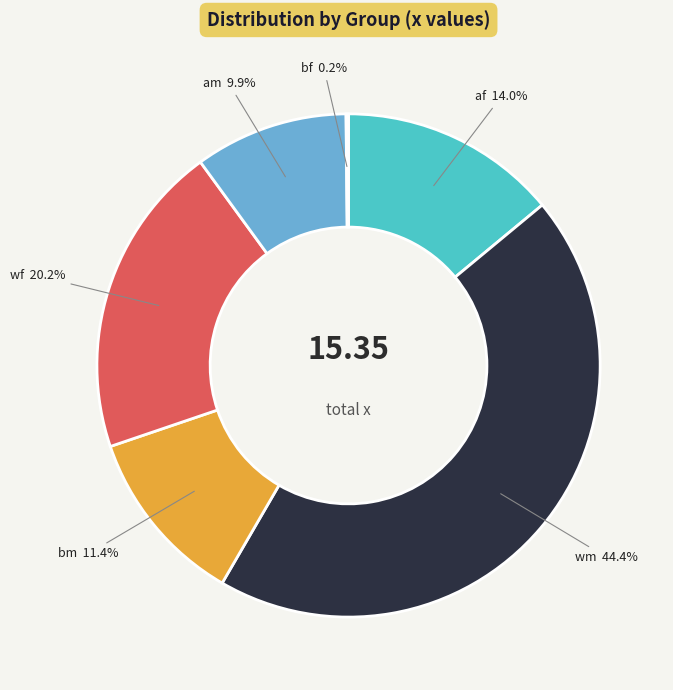

Which has a higher value, wm or wf?

wm